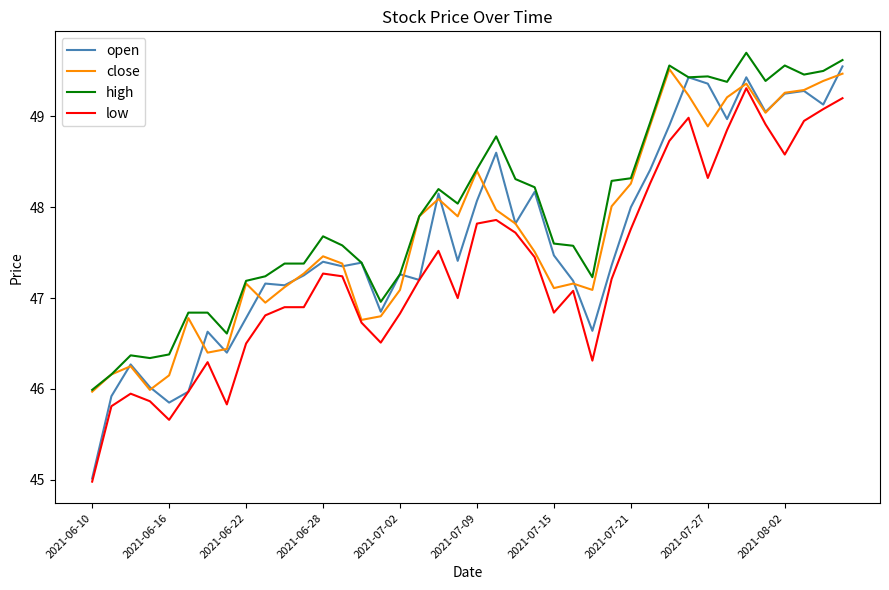

Which series has the largest total across all categories?

high